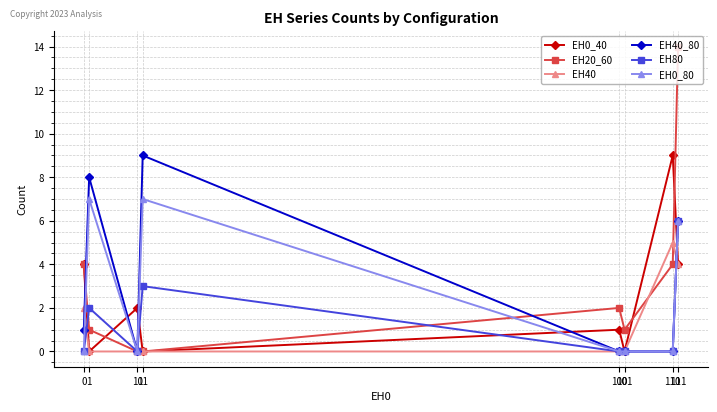

Which series changed the most between 11 and 100?

EH40_80